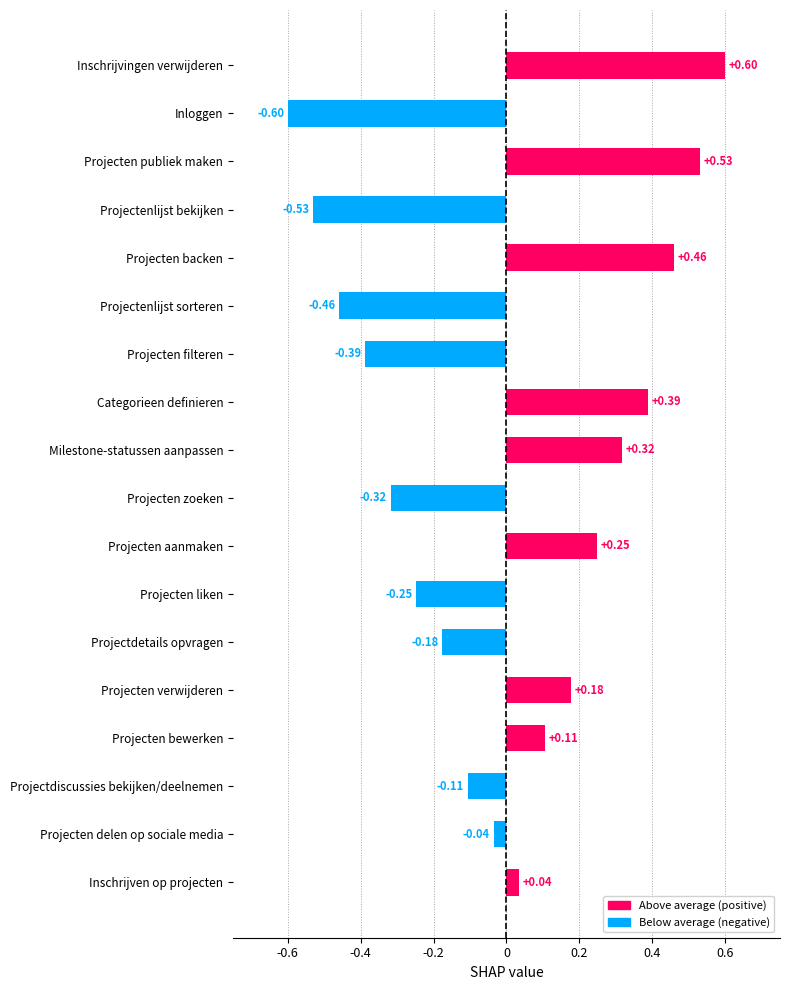

How many values are above zero?

9